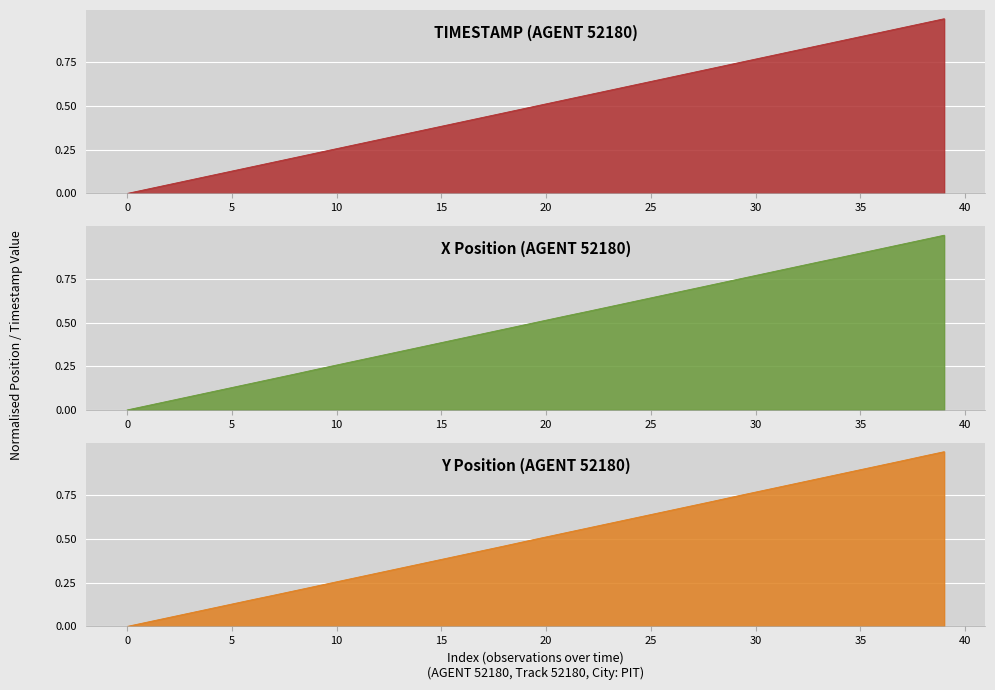

What is the average value of the X series?

0.5